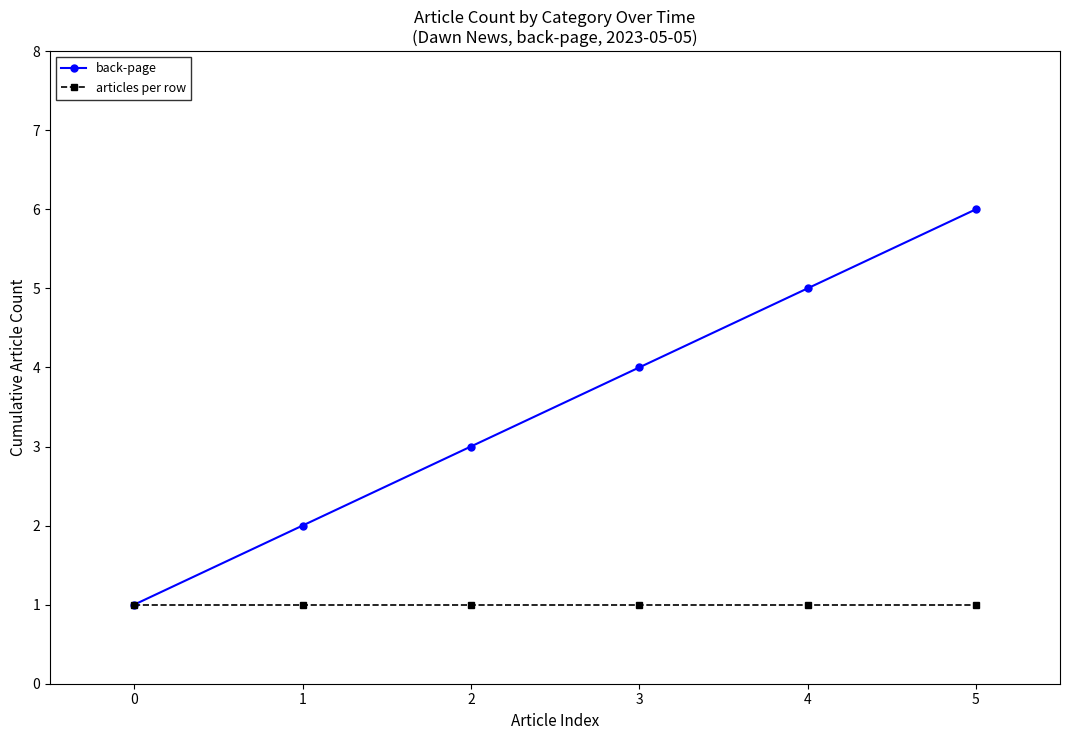

What is the highest value of the back-page series?

6